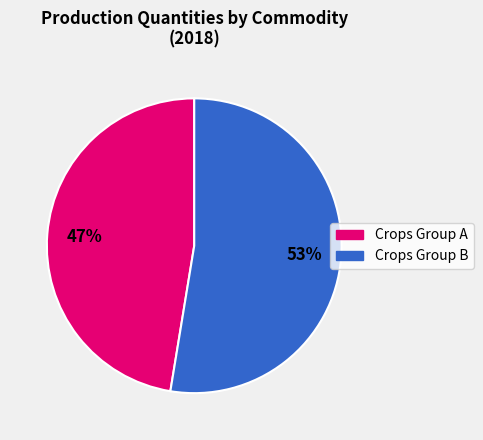

Is there any slice that represents more than half of the pie?

Yes